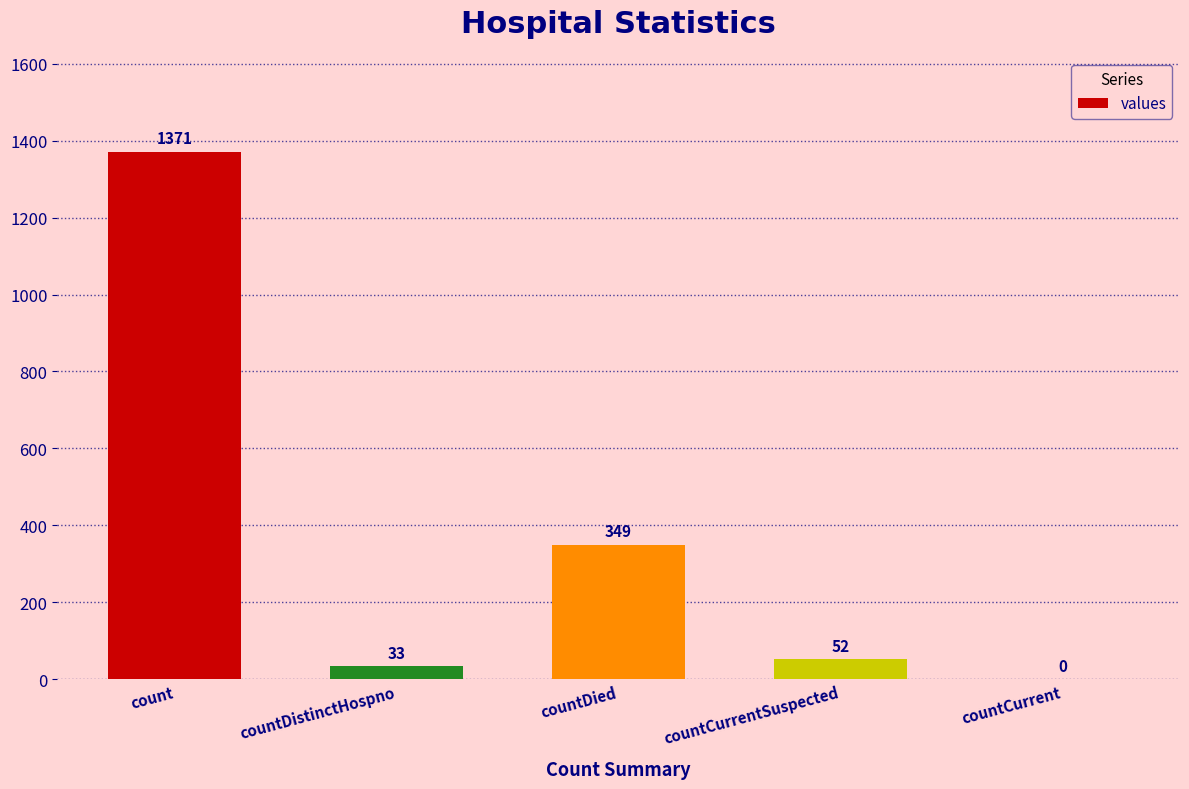

Which has a higher value, count or countCurrent?

count